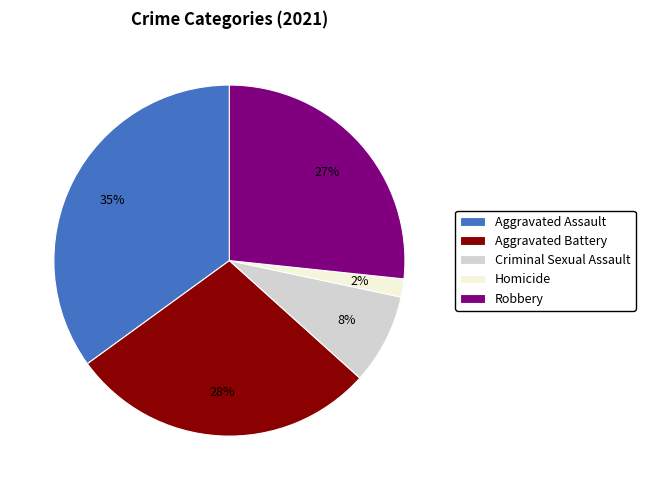

Which slice is the smallest?

Homicide